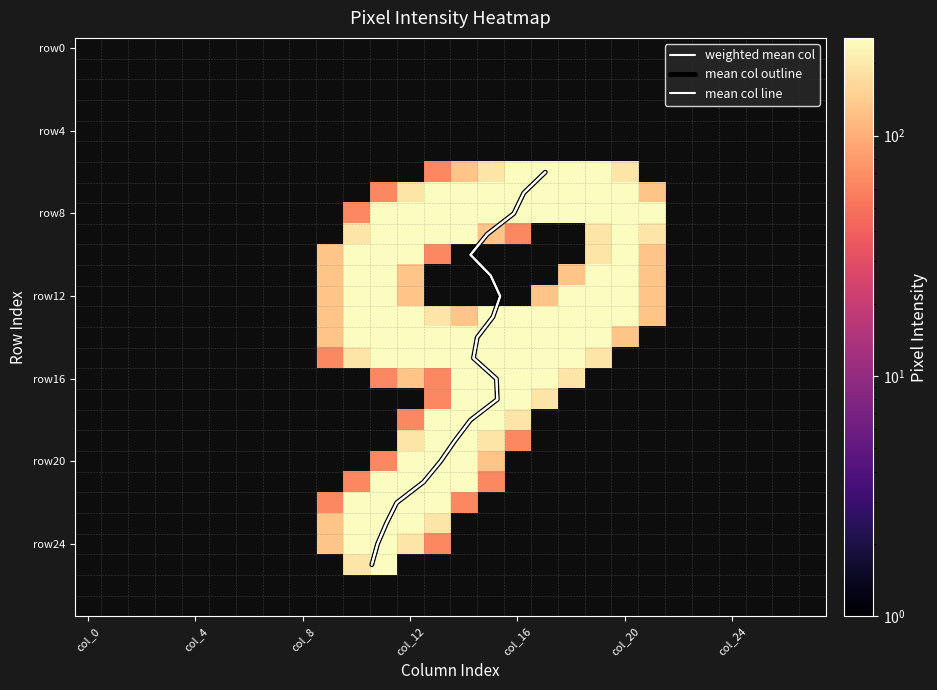

How many data points does each series have?

28